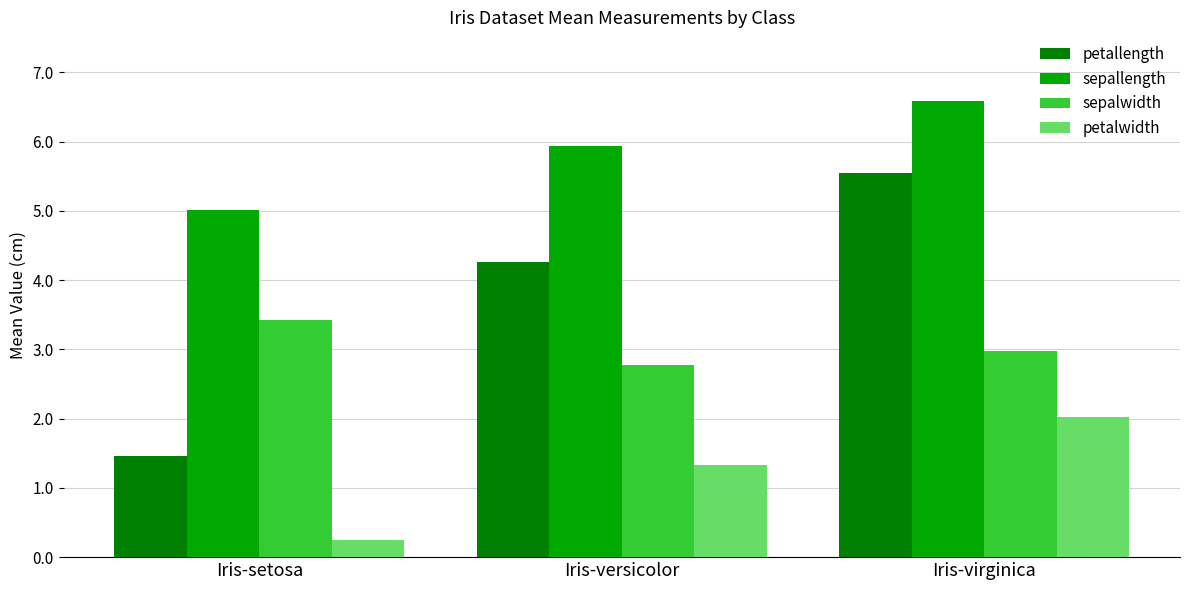

What position from the left is Iris-versicolor?

2